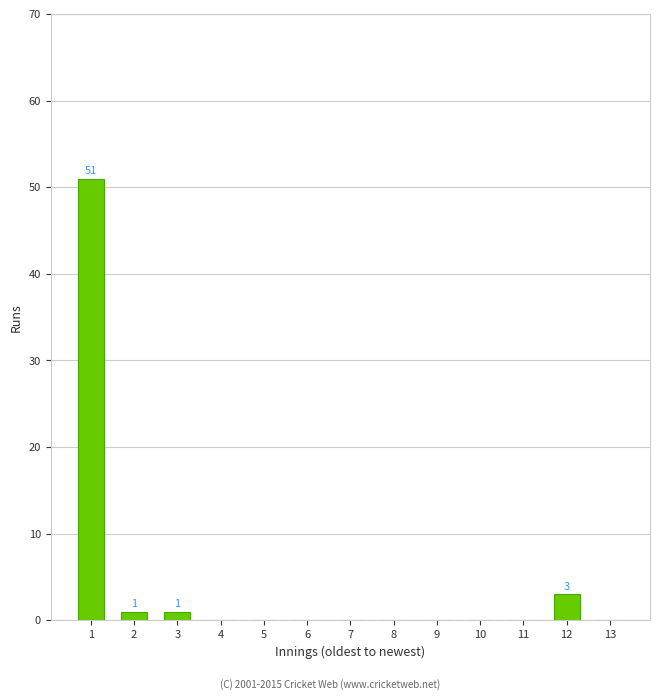

Reading right to left, extract all data points from this chart.

13=0	12=3	11=0	10=0	9=0	8=0	7=0	6=0	5=0	4=0	3=1	2=1	1=51